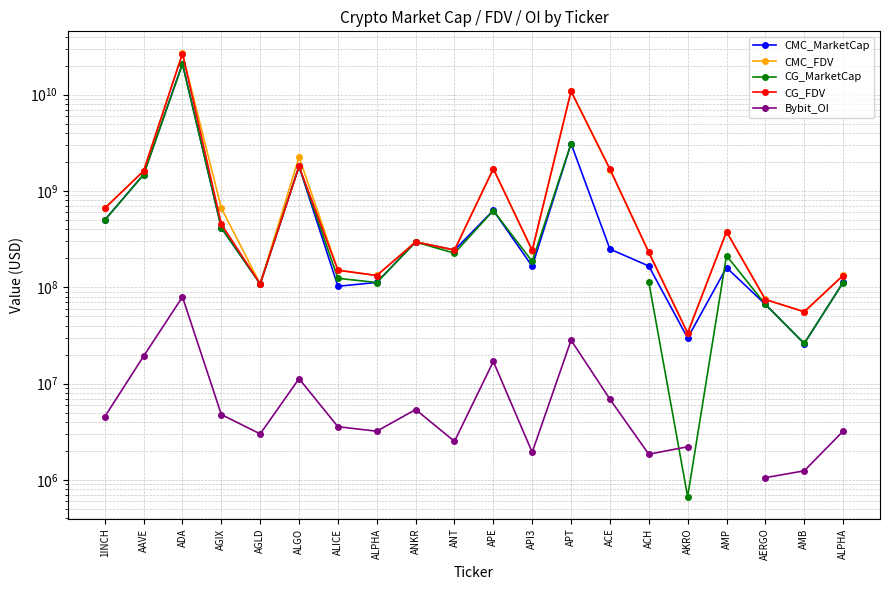

How many values in the CMC_MarketCap series exceed 243916596?

10